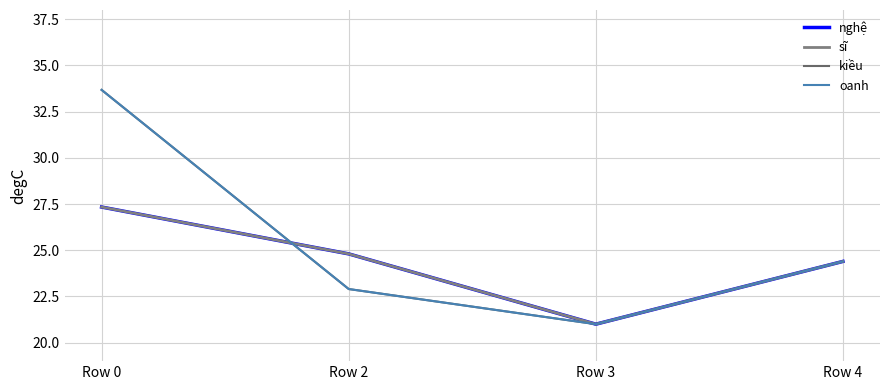

Is this an area chart (filled region under the line)?

No